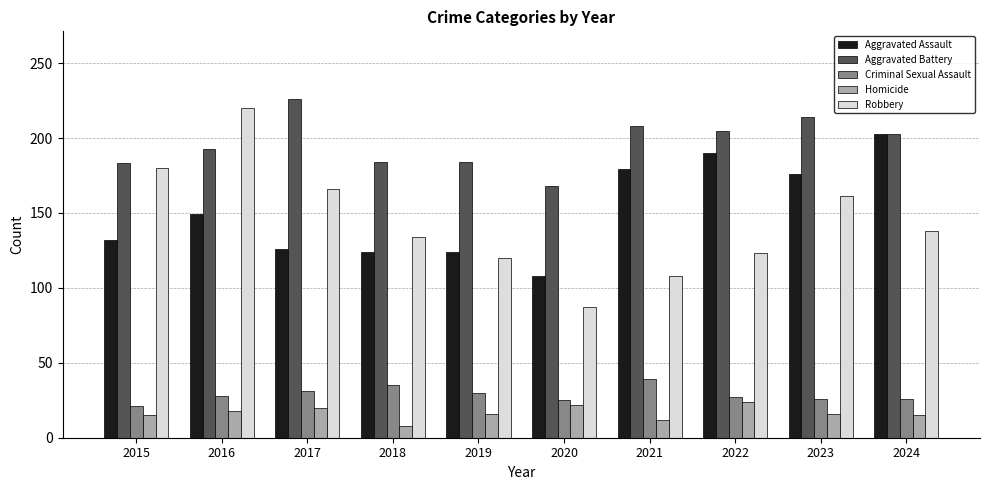

What is the spread (max minus min) of values at 2023?

198